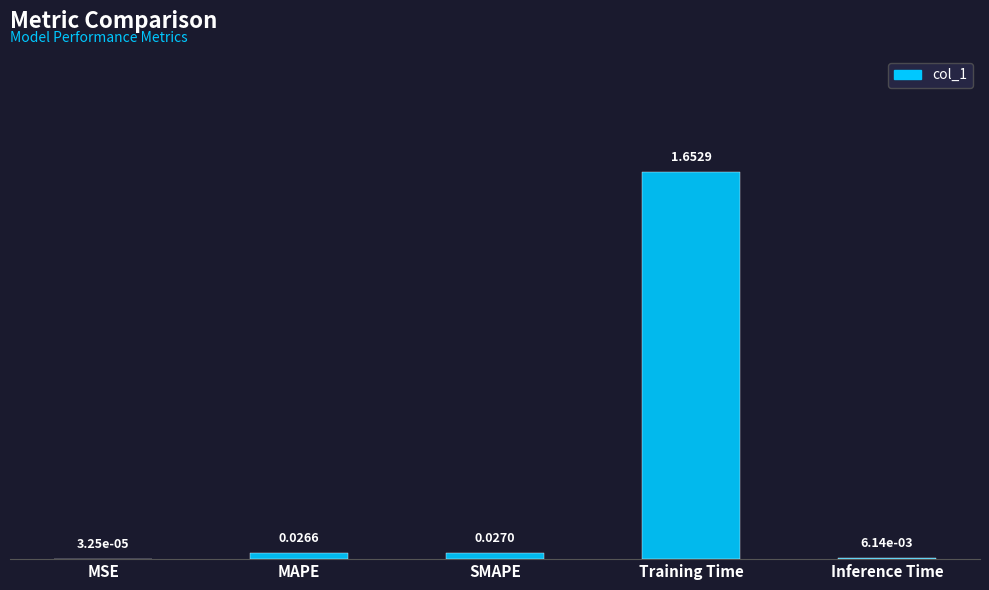

At which label is the value closest to 0?

MSE